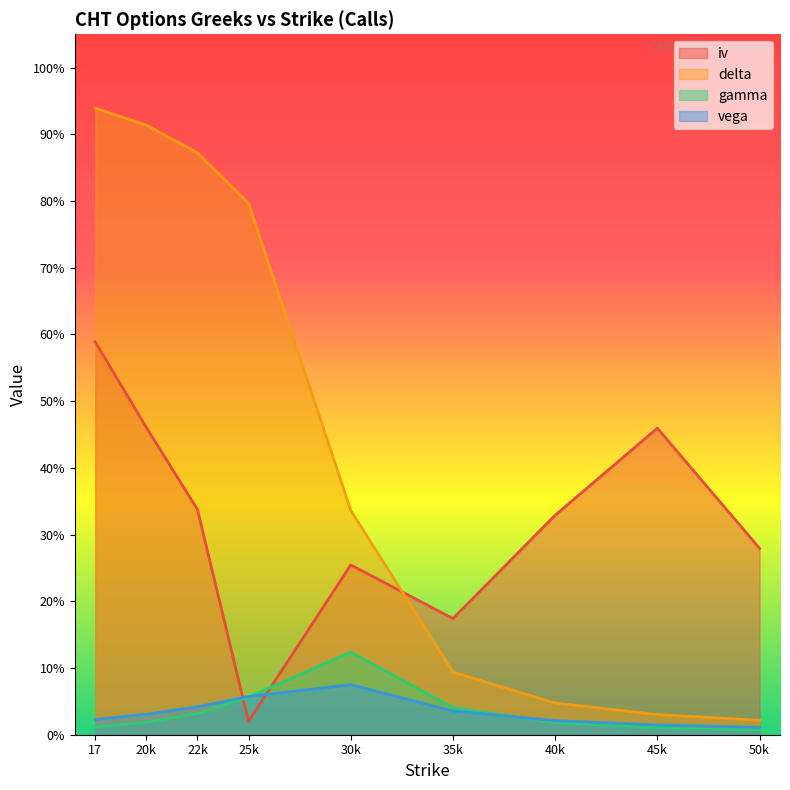

Count the number of categories in the chart.

9